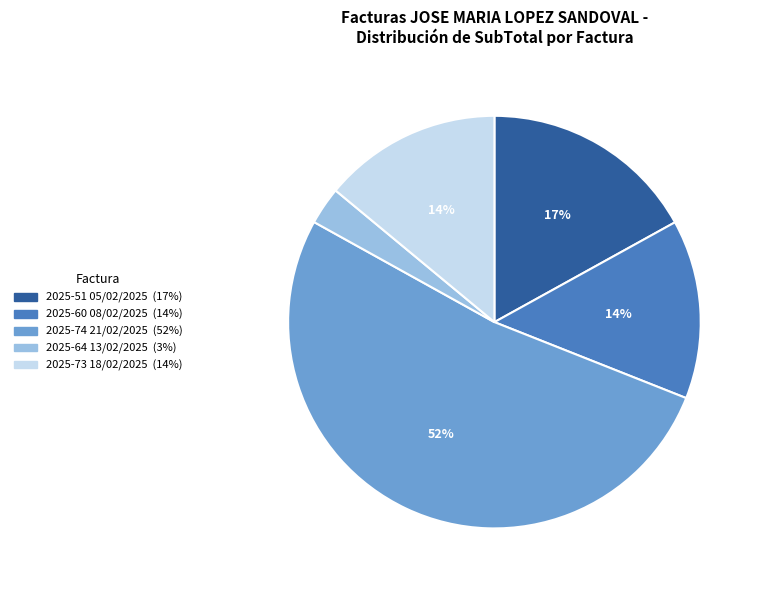

Is it true that 2025-51 05/02/2025 is 17% of the pie?

True